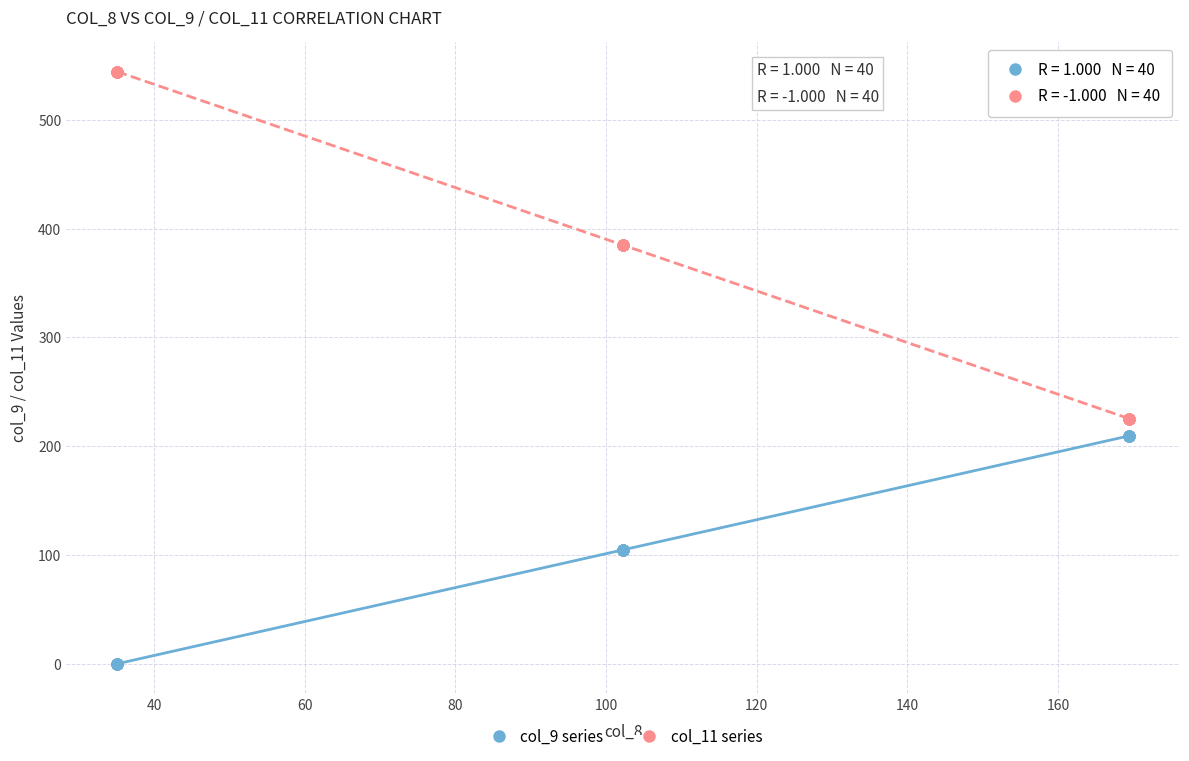

What are all the series names shown in the legend?

col_9 series, col_11 series